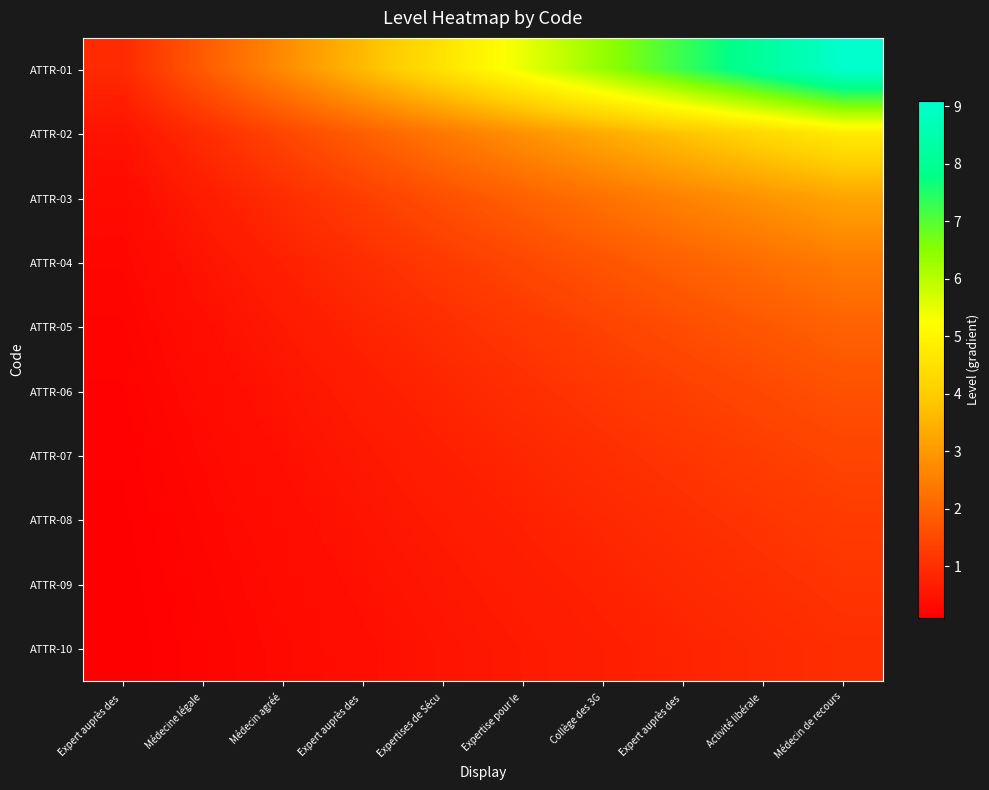

What is the difference between the highest and lowest values at Médecin de recours?

8.1